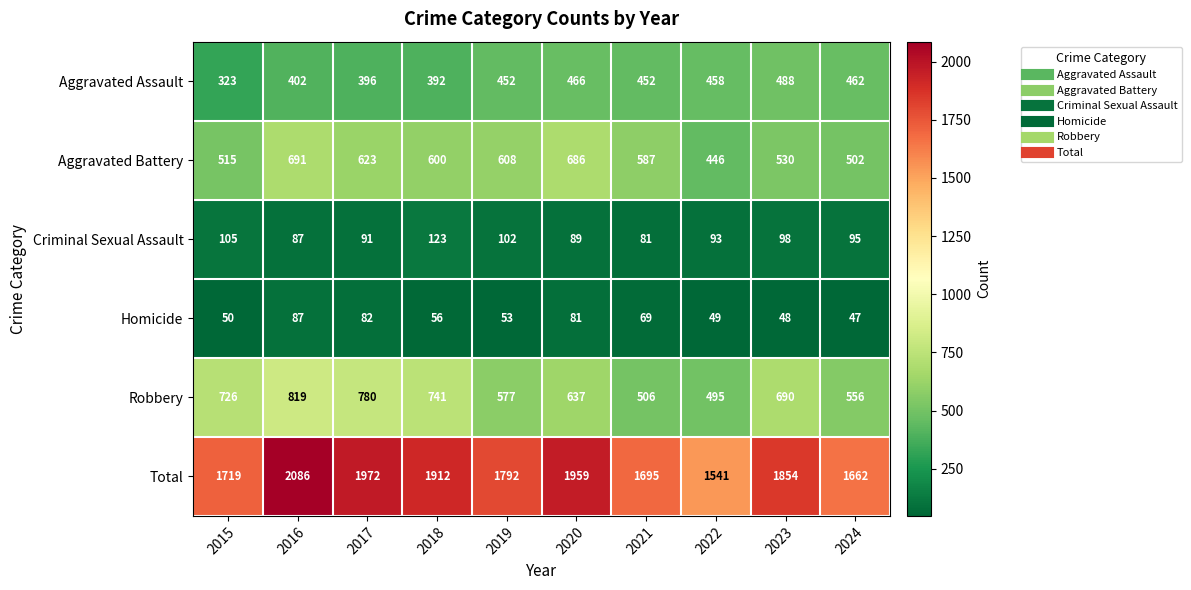

The value of Homicide at 2019 is 53. True or false?

True